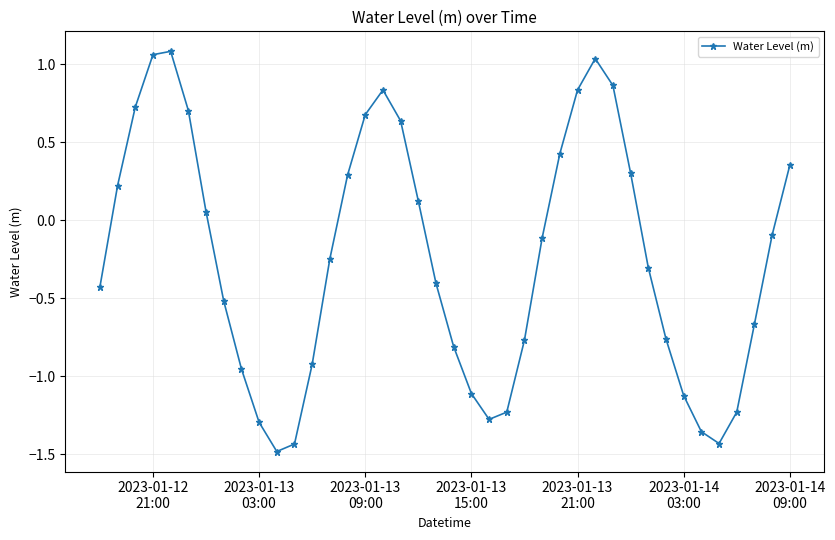

What is the sum of all values?

-9.8